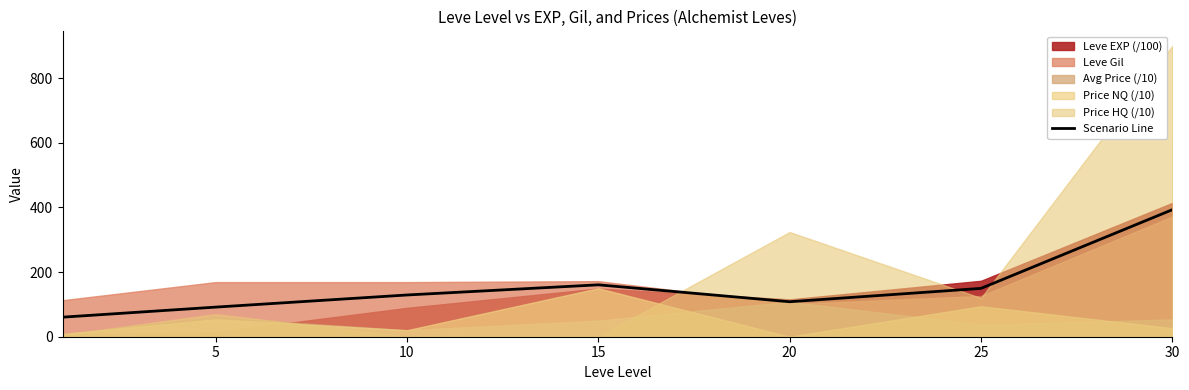

What is the ratio of the value at 5 to the value at 20?

0.8